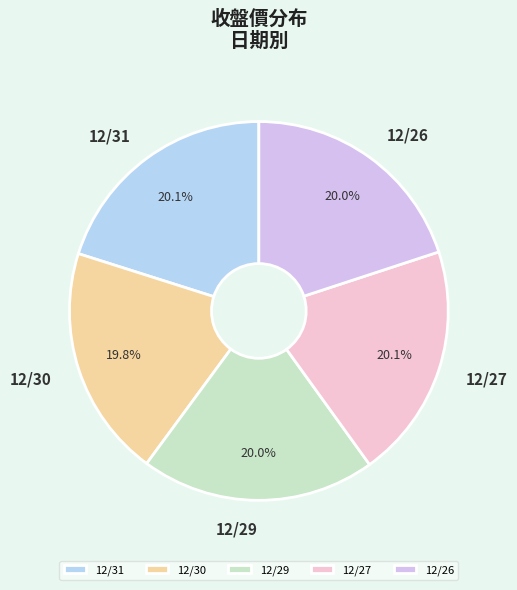

Does any single category account for the majority?

No